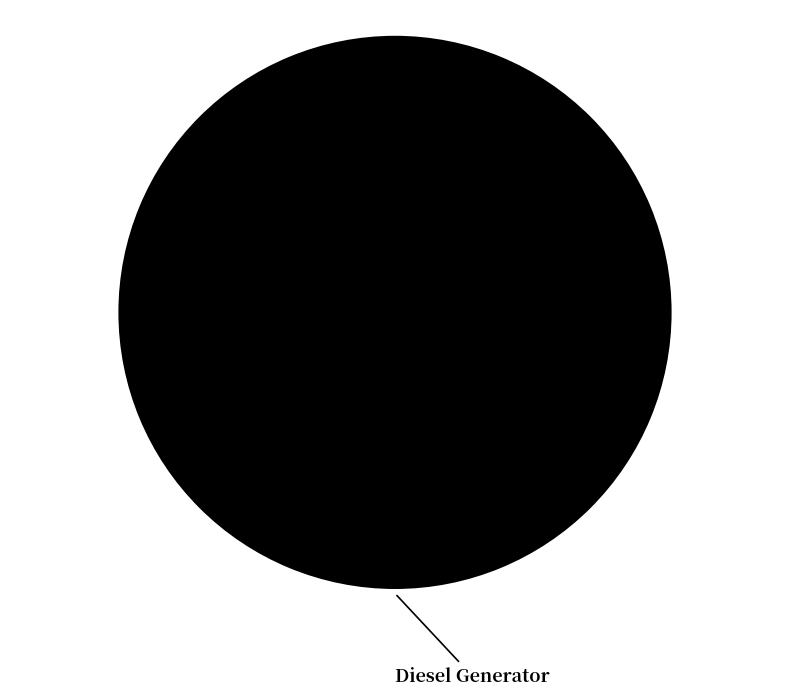

The Diesel Generator slice represents 100% of the pie. True or false?

True